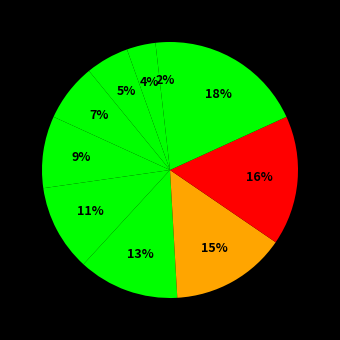

How many slices are in this pie chart?

10